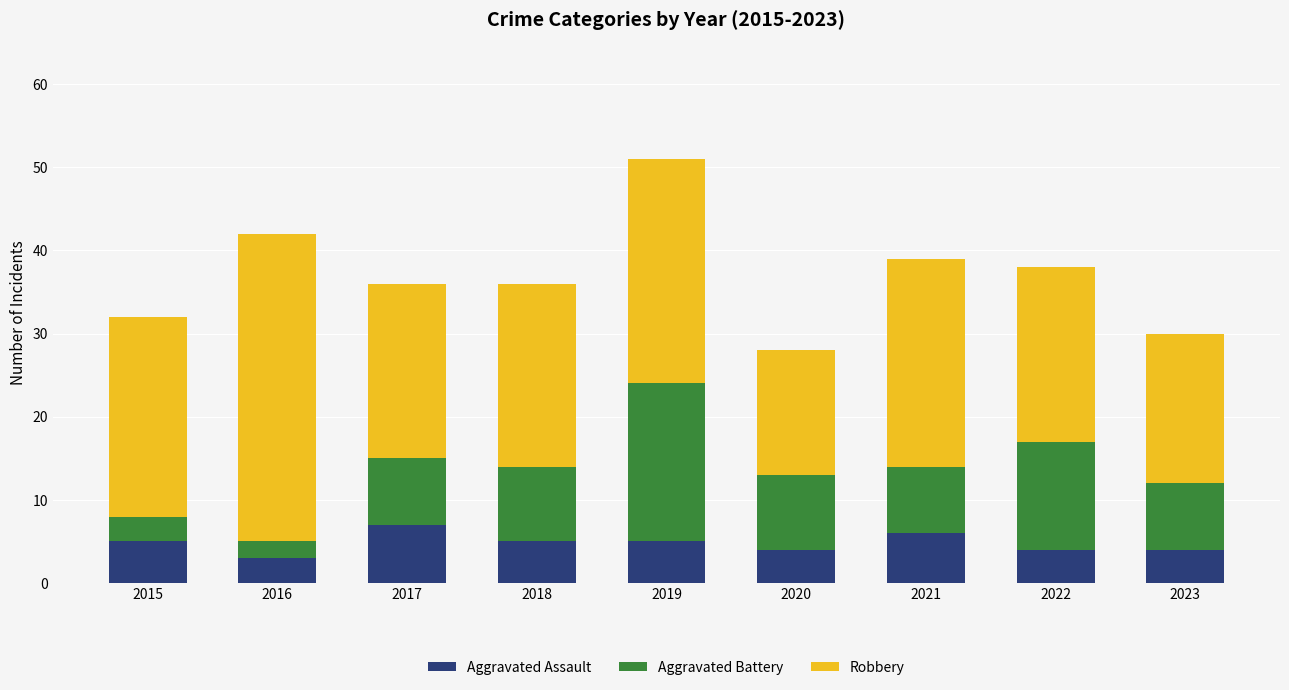

What is the total value across all series at 2016?

42